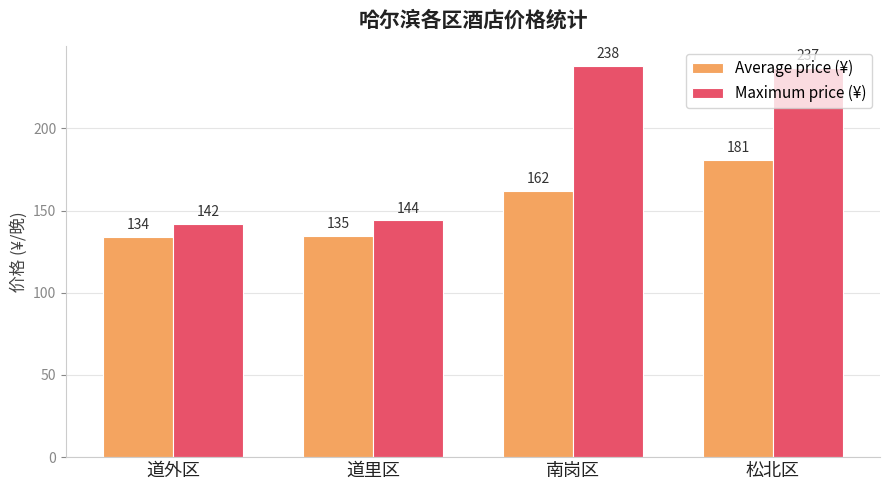

Are the bars horizontal?

No